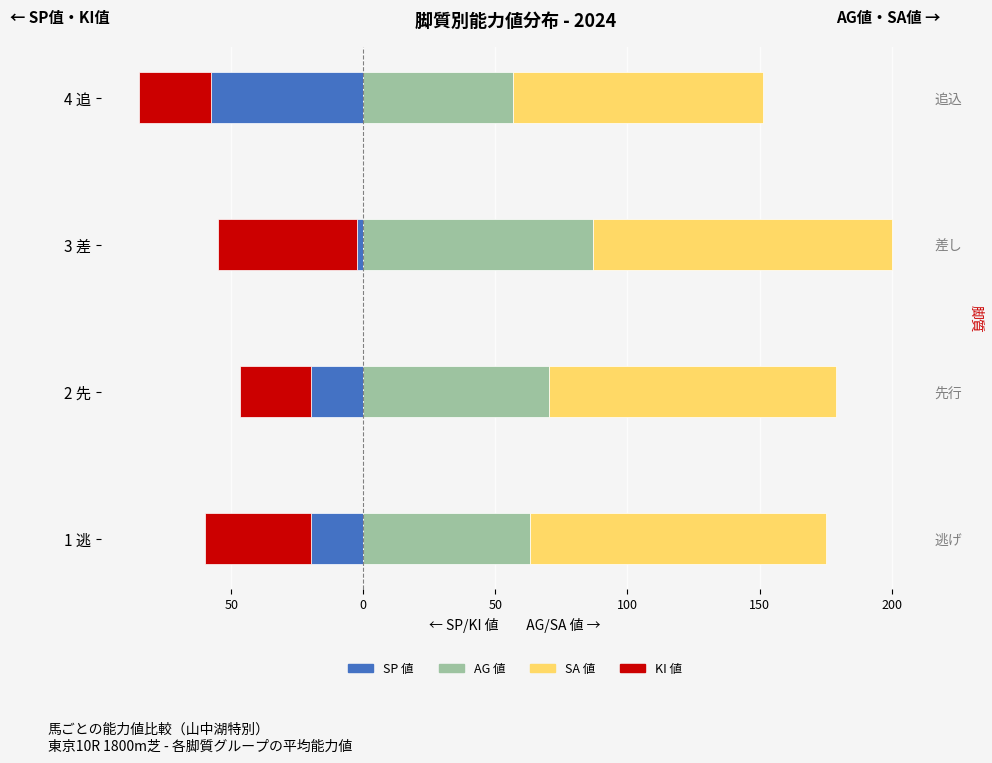

What are all the series names shown in the legend?

SP 値, KI 値, AG 値, SA 値